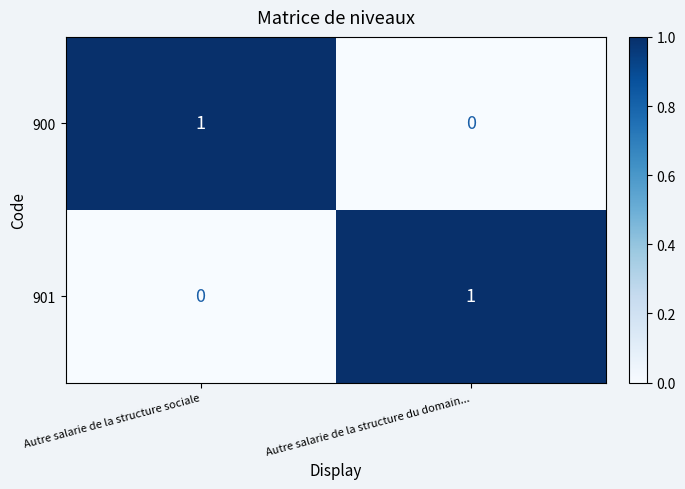

True or false: 900 has a value of 1 at Autre salarie de la structure sociale.

True